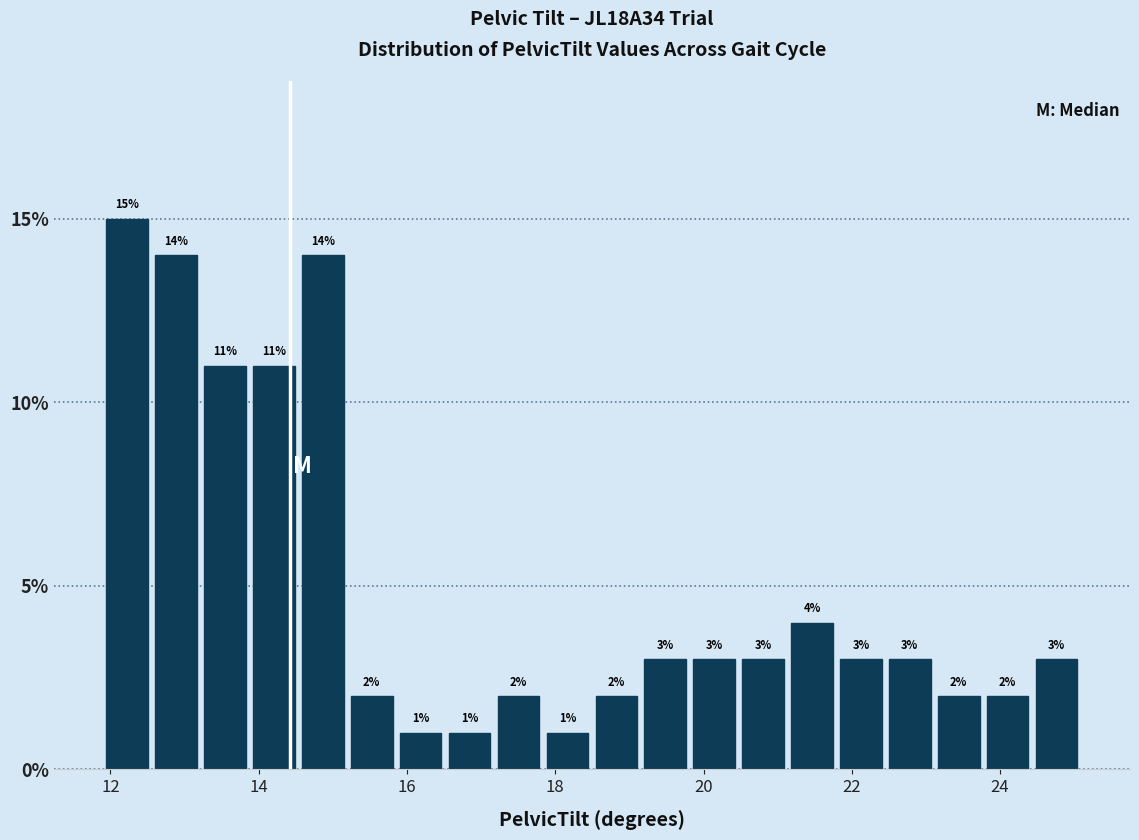

Around what value on the x-axis is the tallest bar? Give the approximate position of its centre, as read against the axis.

12.2